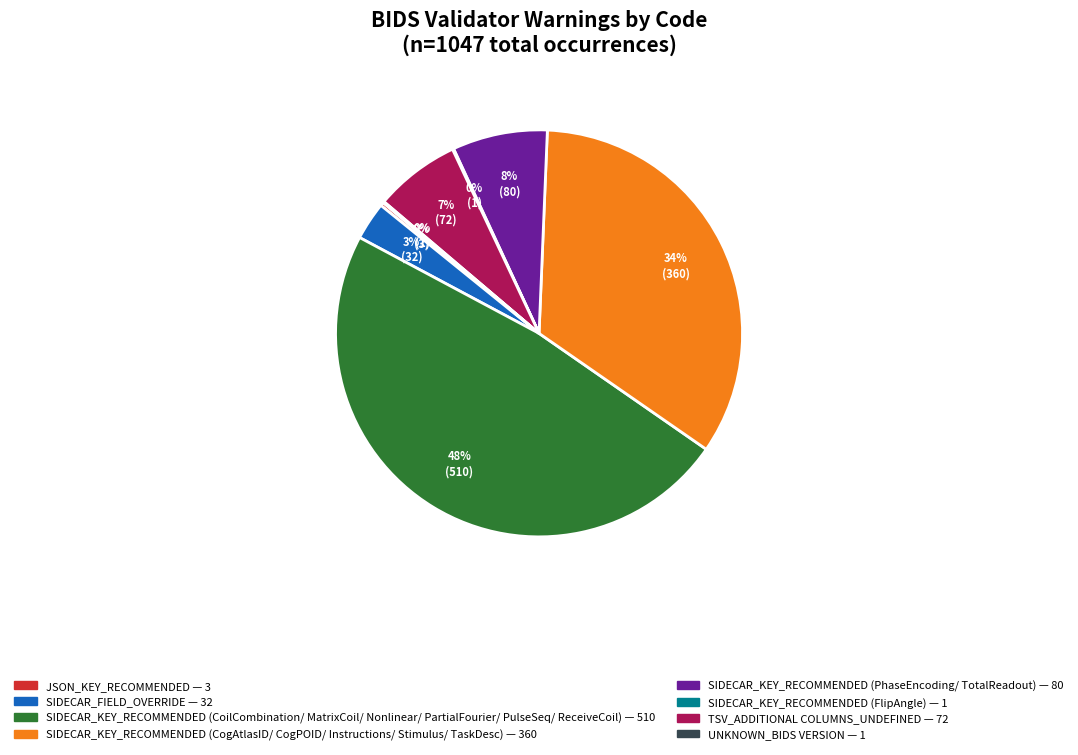

To the nearest percent, what is the difference between the largest and smallest slice percentages?

48%